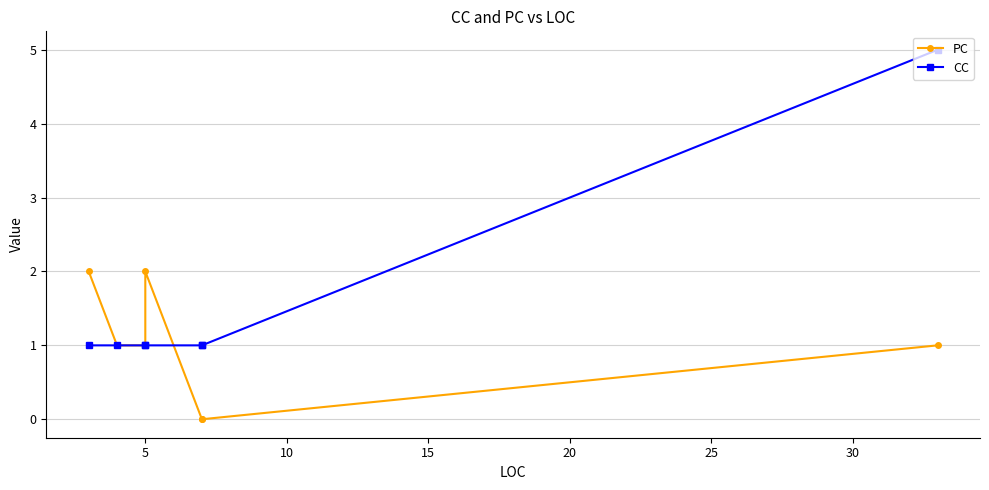

At how many categories does at least one series exceed 4?

1